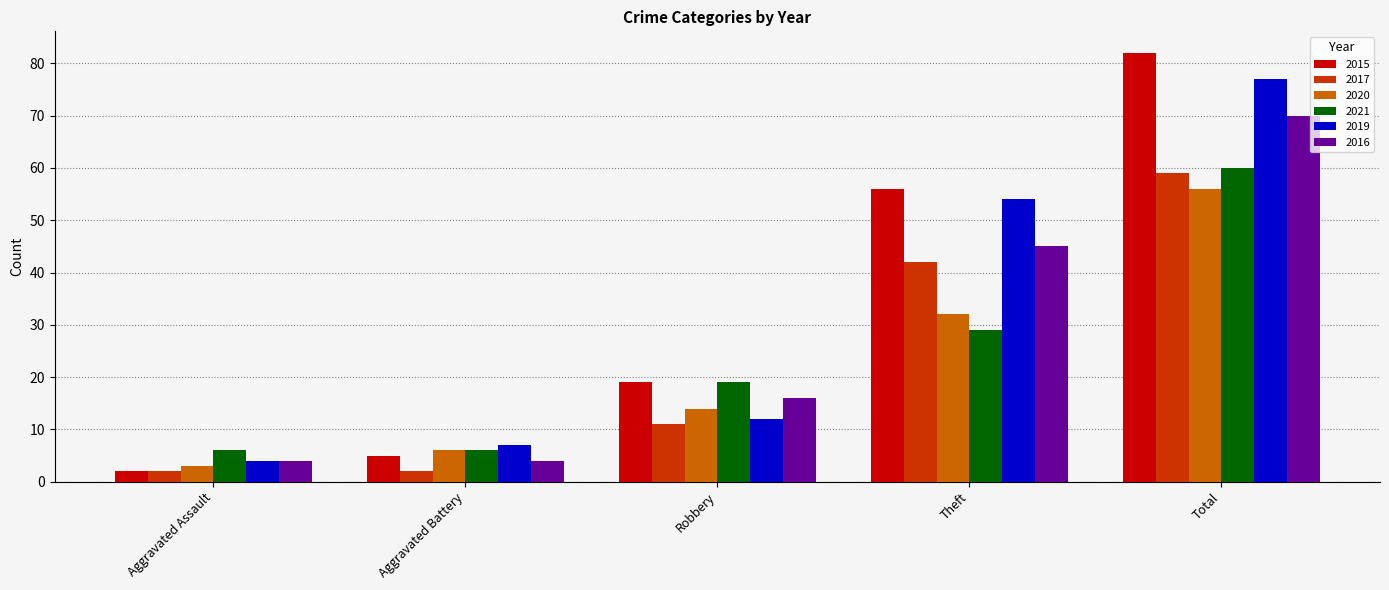

The value of 2019 at Robbery is 12. True or false?

True